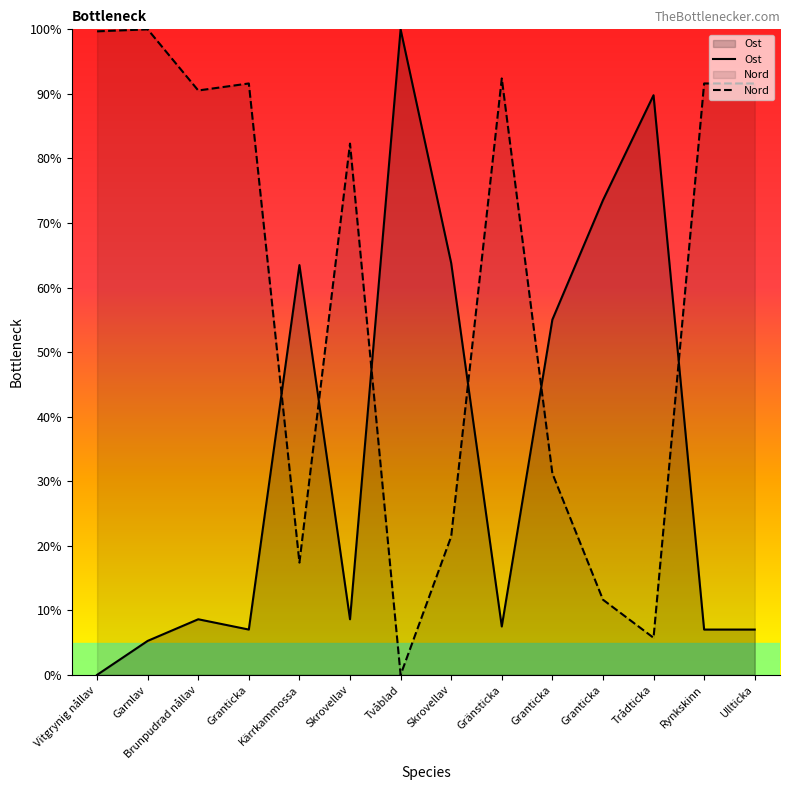

Which category has the lowest value across all series?

Vitgrynig nållav